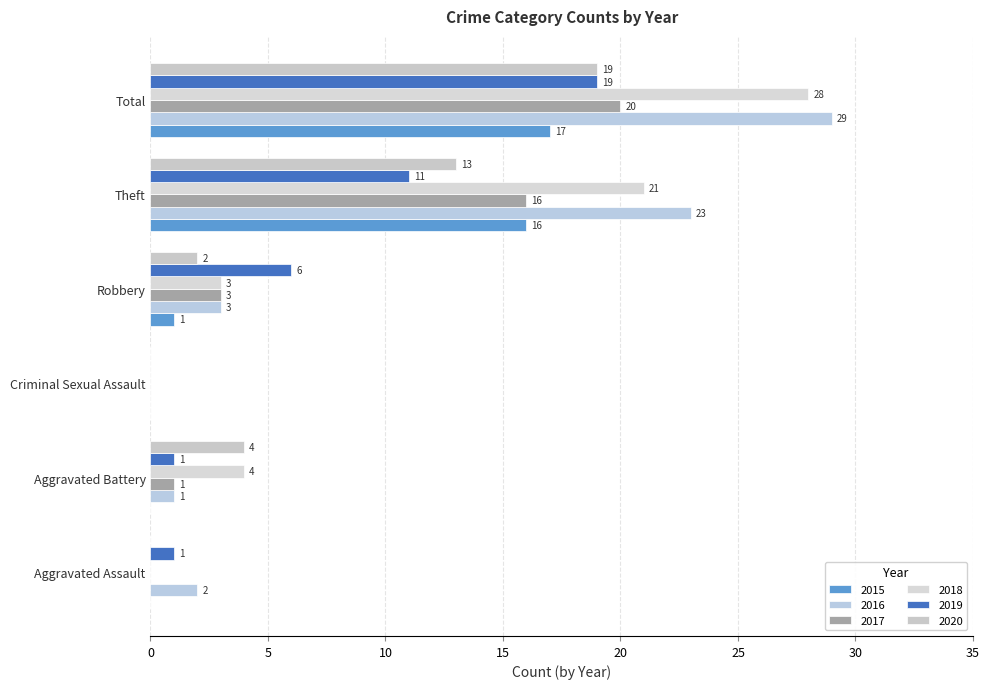

Reading right to left, list all the values displayed in this chart.

2015: Total=17	Theft=16	Robbery=1	Criminal Sexual Assault=0	Aggravated Battery=0	Aggravated Assault=0
2016: Total=29	Theft=23	Robbery=3	Criminal Sexual Assault=0	Aggravated Battery=1	Aggravated Assault=2
2017: Total=20	Theft=16	Robbery=3	Criminal Sexual Assault=0	Aggravated Battery=1	Aggravated Assault=0
2018: Total=28	Theft=21	Robbery=3	Criminal Sexual Assault=0	Aggravated Battery=4	Aggravated Assault=0
2019: Total=19	Theft=11	Robbery=6	Criminal Sexual Assault=0	Aggravated Battery=1	Aggravated Assault=1
2020: Total=19	Theft=13	Robbery=2	Criminal Sexual Assault=0	Aggravated Battery=4	Aggravated Assault=0